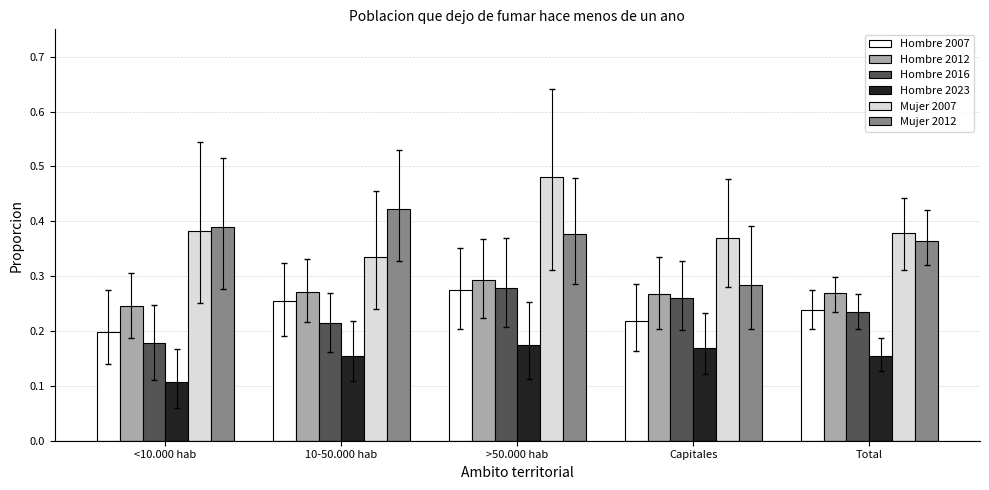

Is the value of Mujer 2012 at Capitales greater than the value of Hombre 2007 at >50.000 hab?

Yes